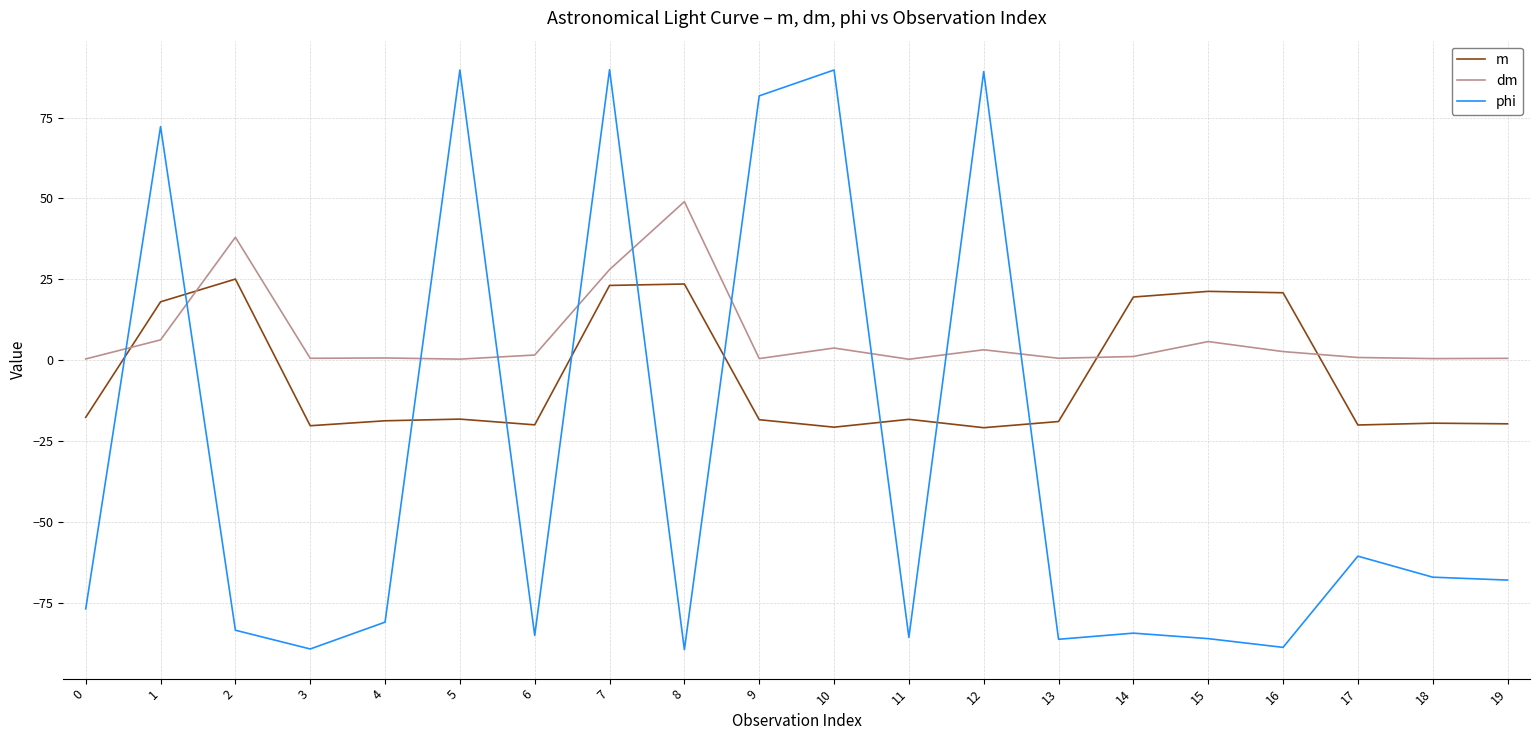

At which category is the sum across all series the highest?

7